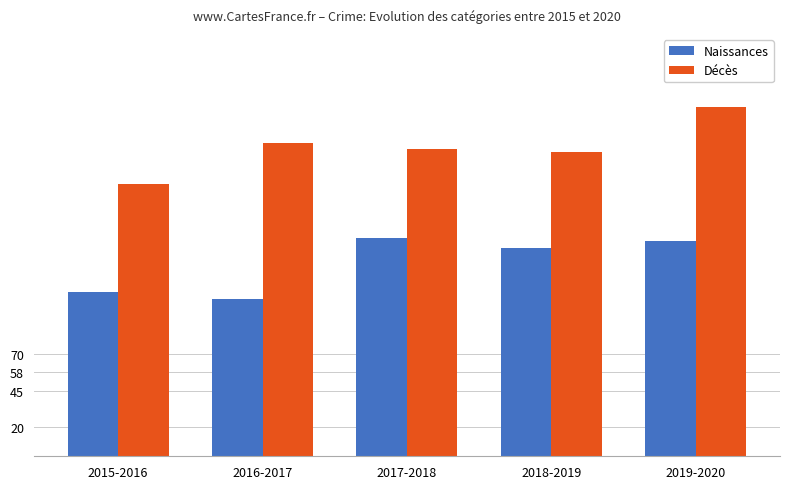

Which label corresponds to the smallest value in the chart?

2016-2017